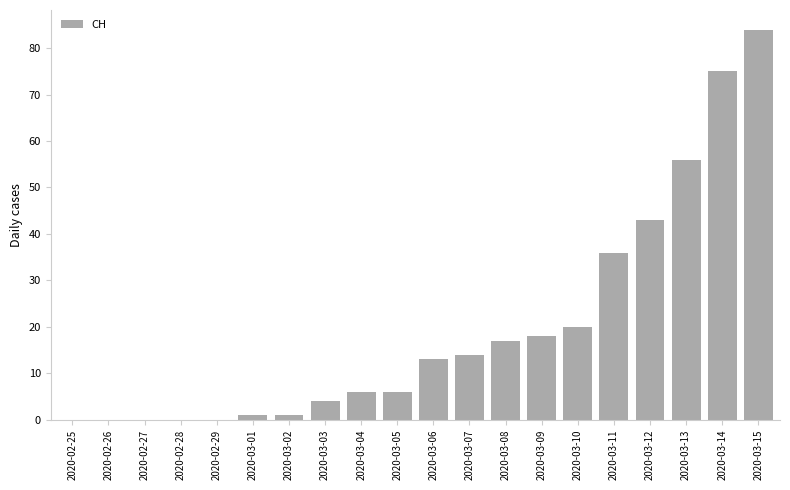

The value at 2020-03-10 is 34. True or false?

False